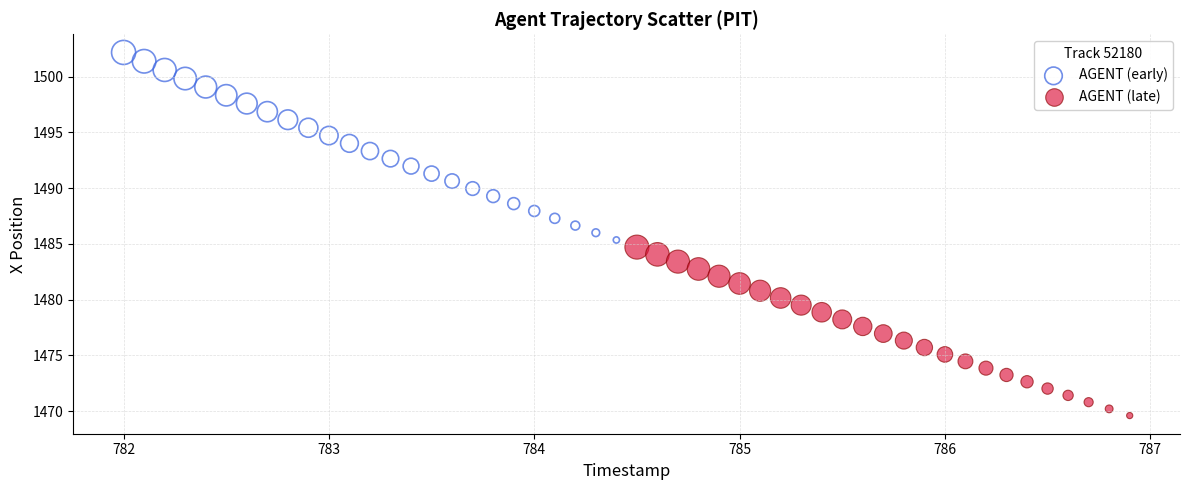

Which series has the widest spread of Y values?

AGENT (early)